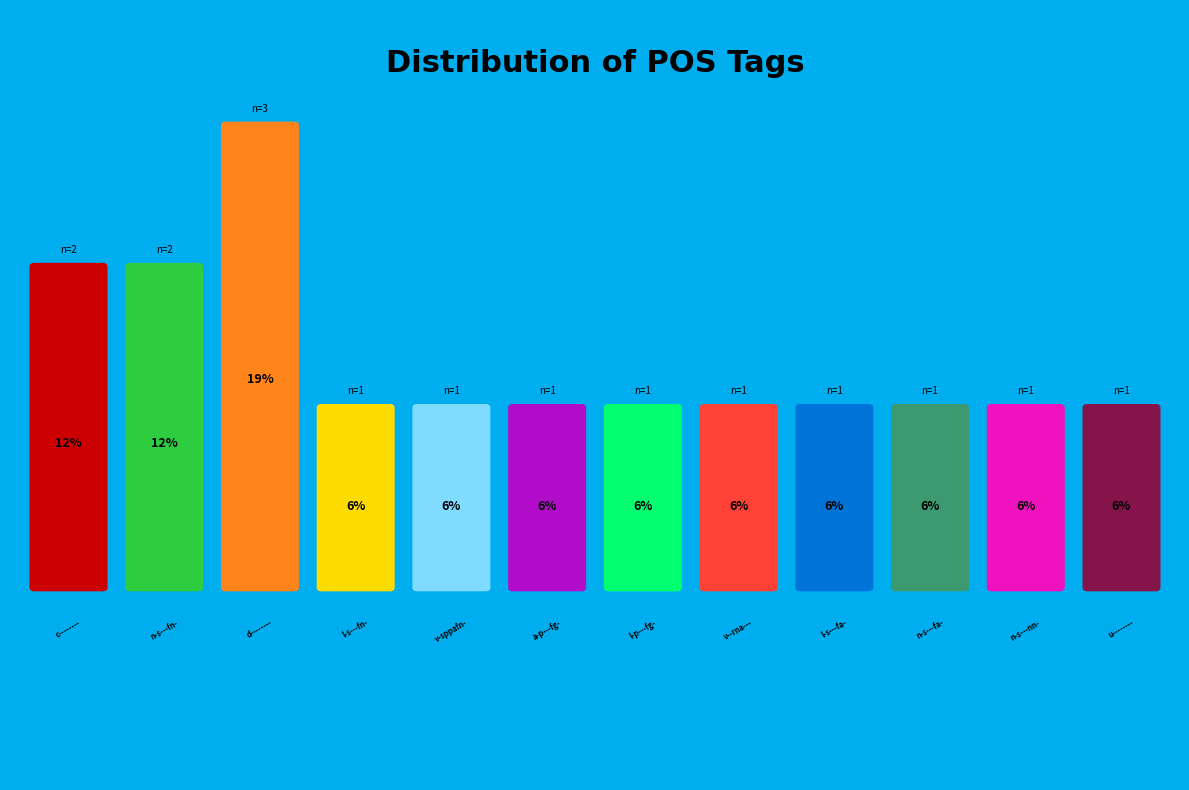

Which slice is the smallest?

l-s---fn-